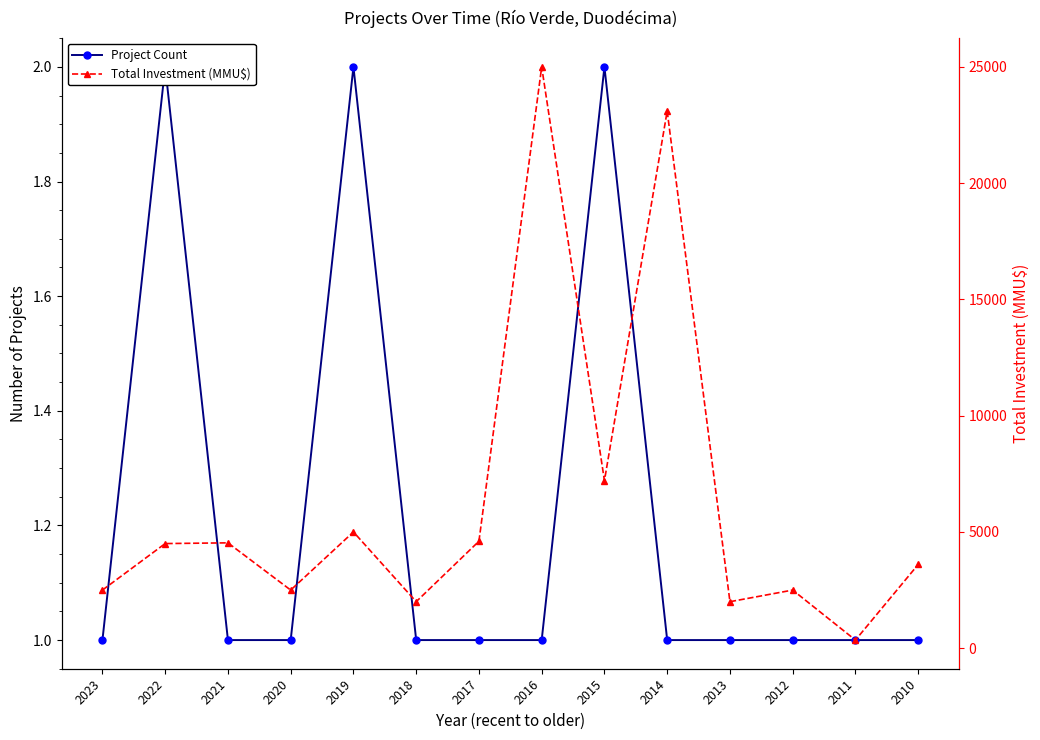

Where is Total Investment (MMU$) nearest to the value 12675?

2015